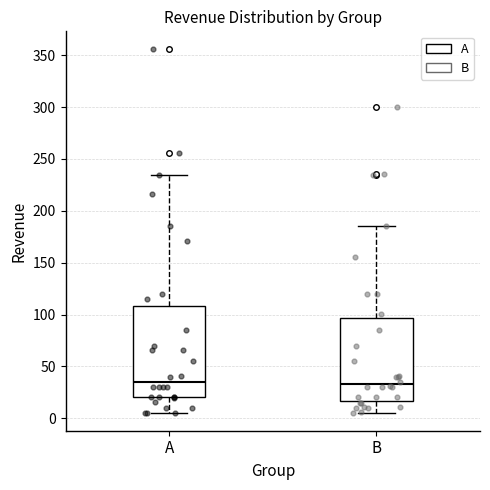

Reading left to right, transcribe this box plot: for each box, give where its median line is, the range the box spans, and where its two whiskers end, as read against the y-axis. The values are not printed on the chart, so give them approximately, as read against the axis.

A: median 35, box 20 to 110, whiskers 5 to 235
B: median 35, box 15 to 95, whiskers 5 to 185